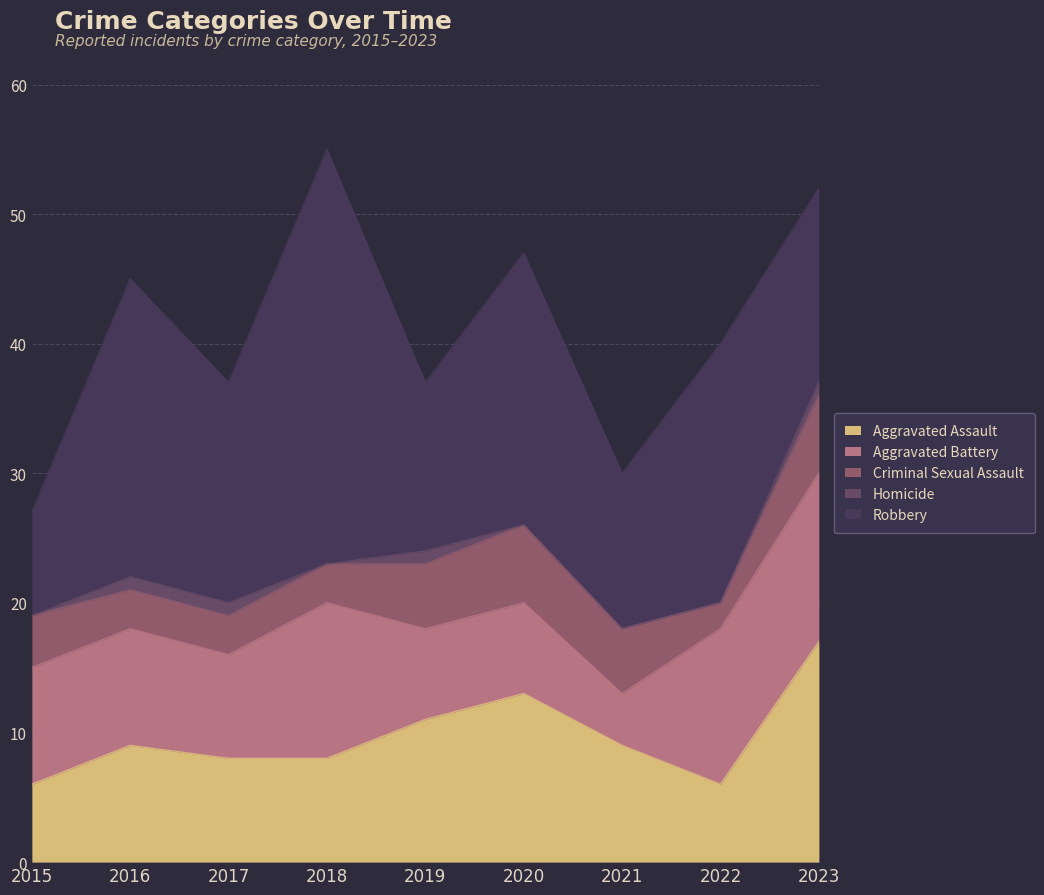

At which category is the sum across all series the highest?

2018